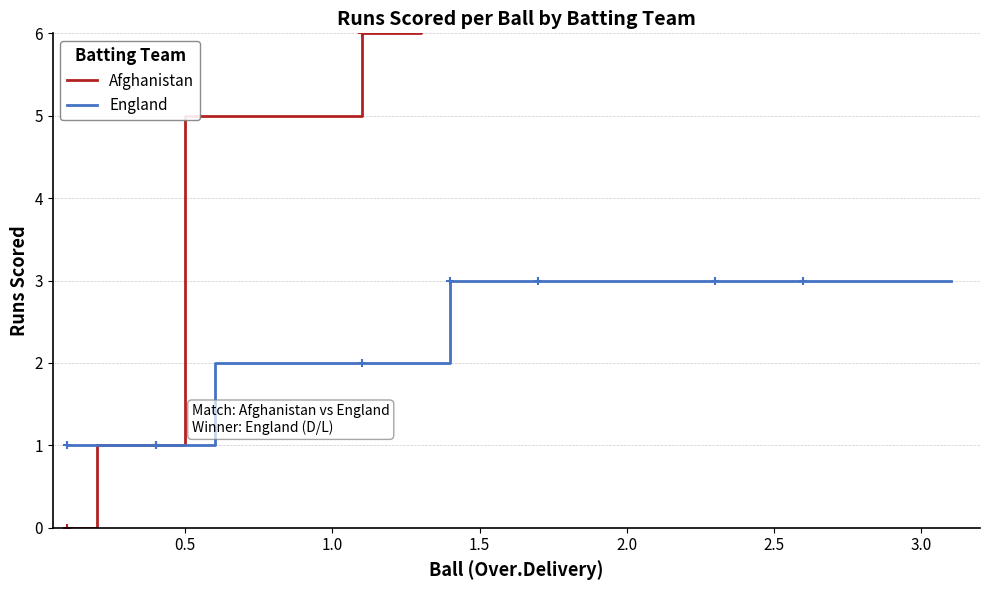

What is the maximum value for England?

3